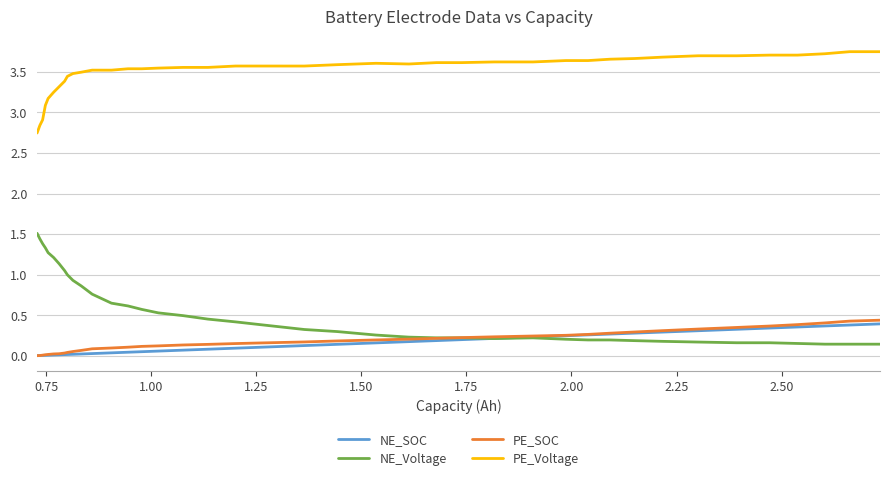

Which series has the largest total across all categories?

PE_Voltage